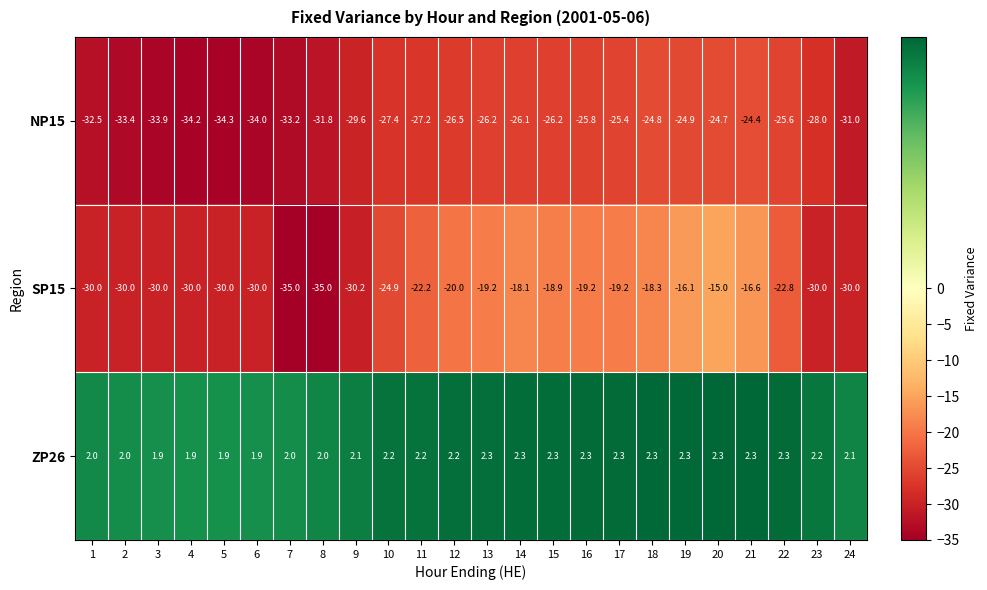

What is the sum of the NP15 values at 18 and 20?

-49.5